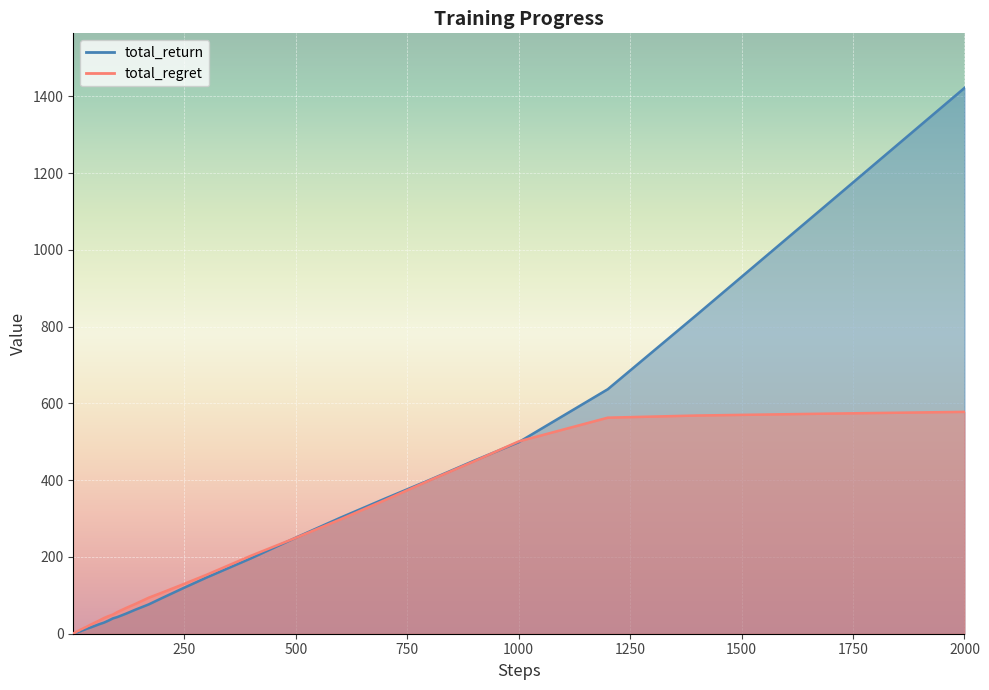

What is the sum of the total_return values at 10 and 7?

6.5